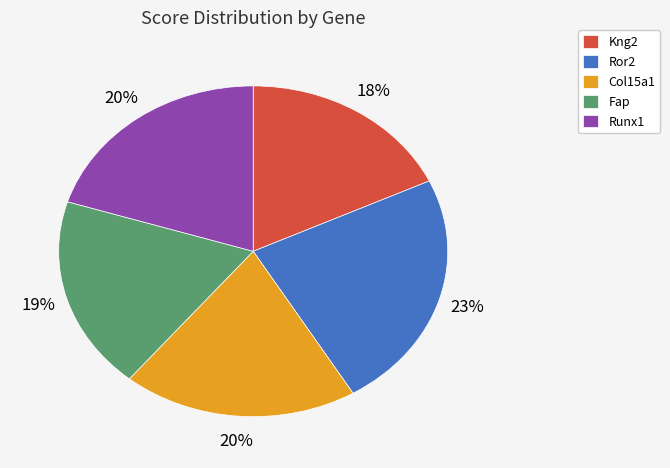

Is it true that Ror2 is 36% of the pie?

False